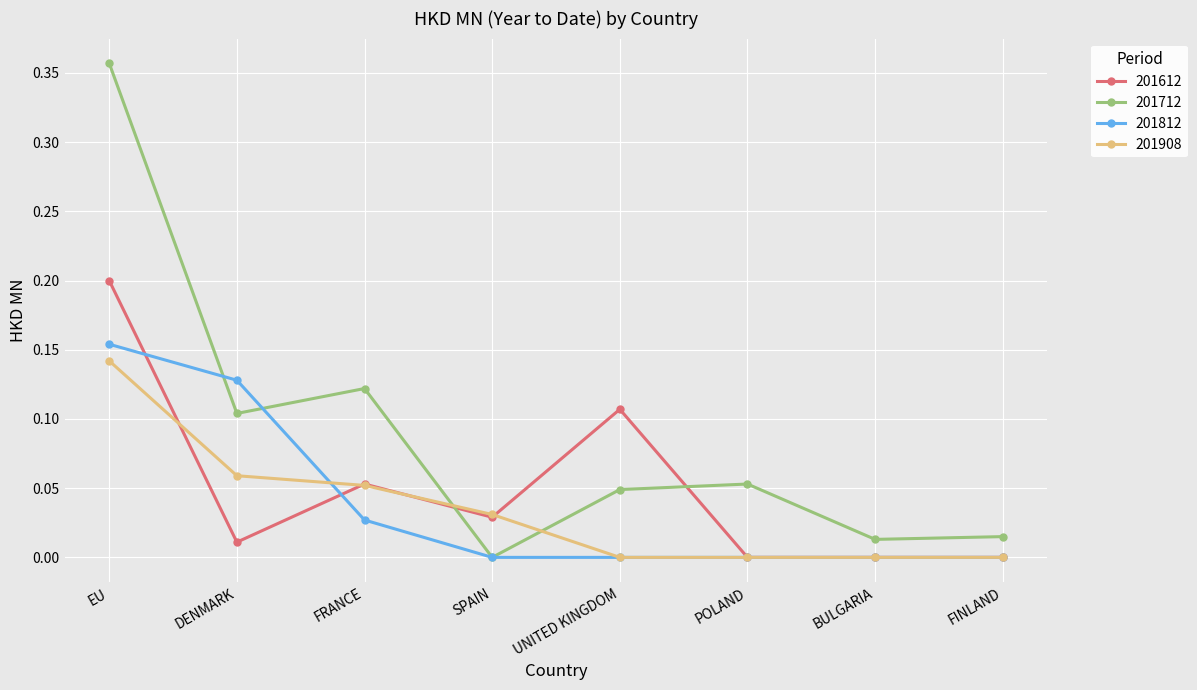

Is it true that 201812 equals 0.0 at FINLAND?

True